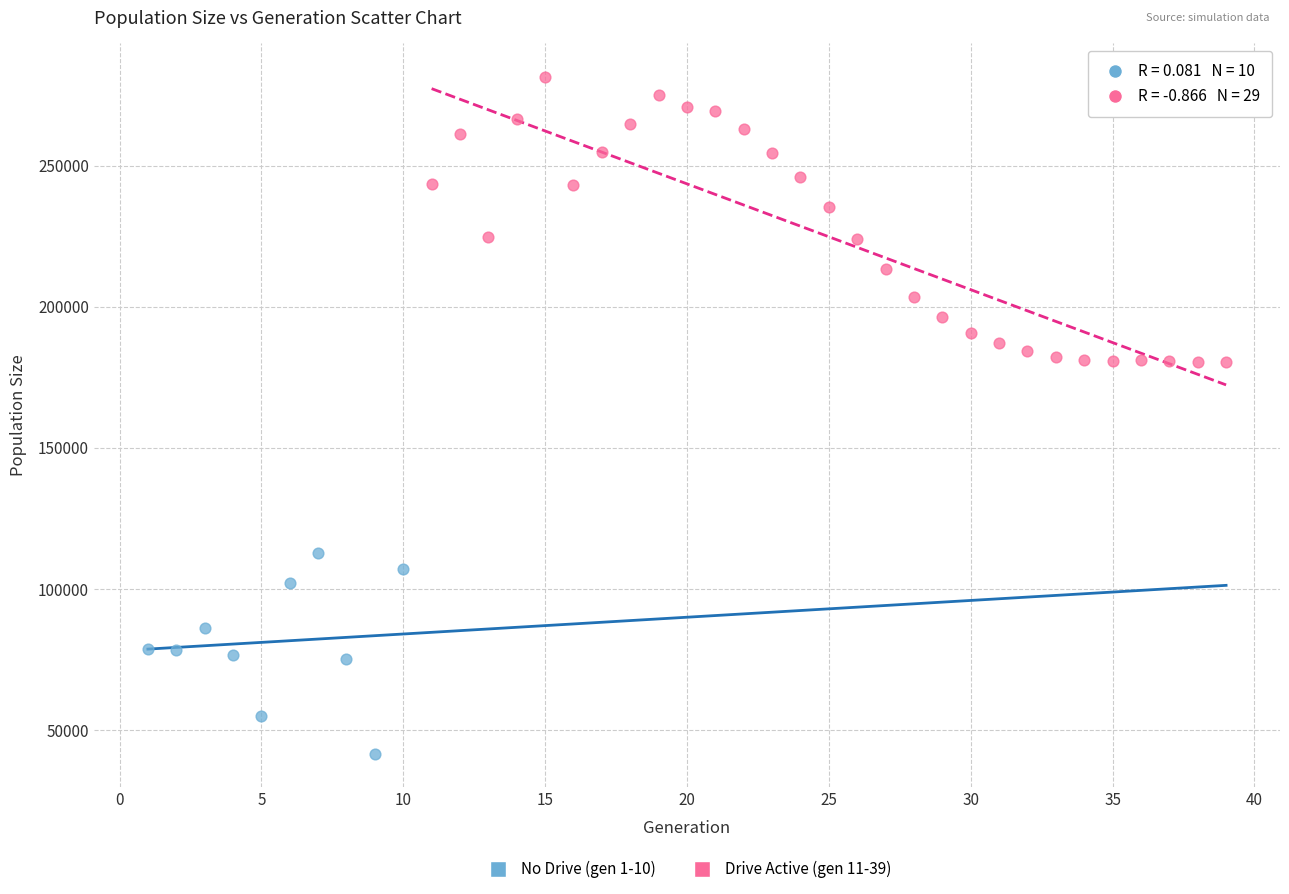

Which series has the widest spread of Y values?

Drive Active (gen 11-39)